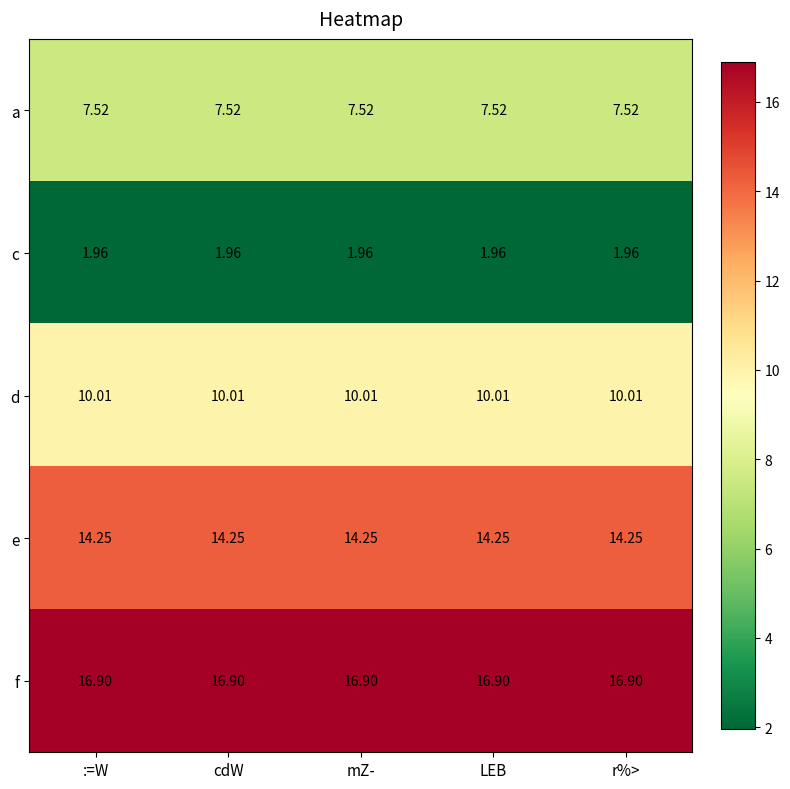

Rank the series by their maximum value, from lowest to highest.

c, a, d, e, f